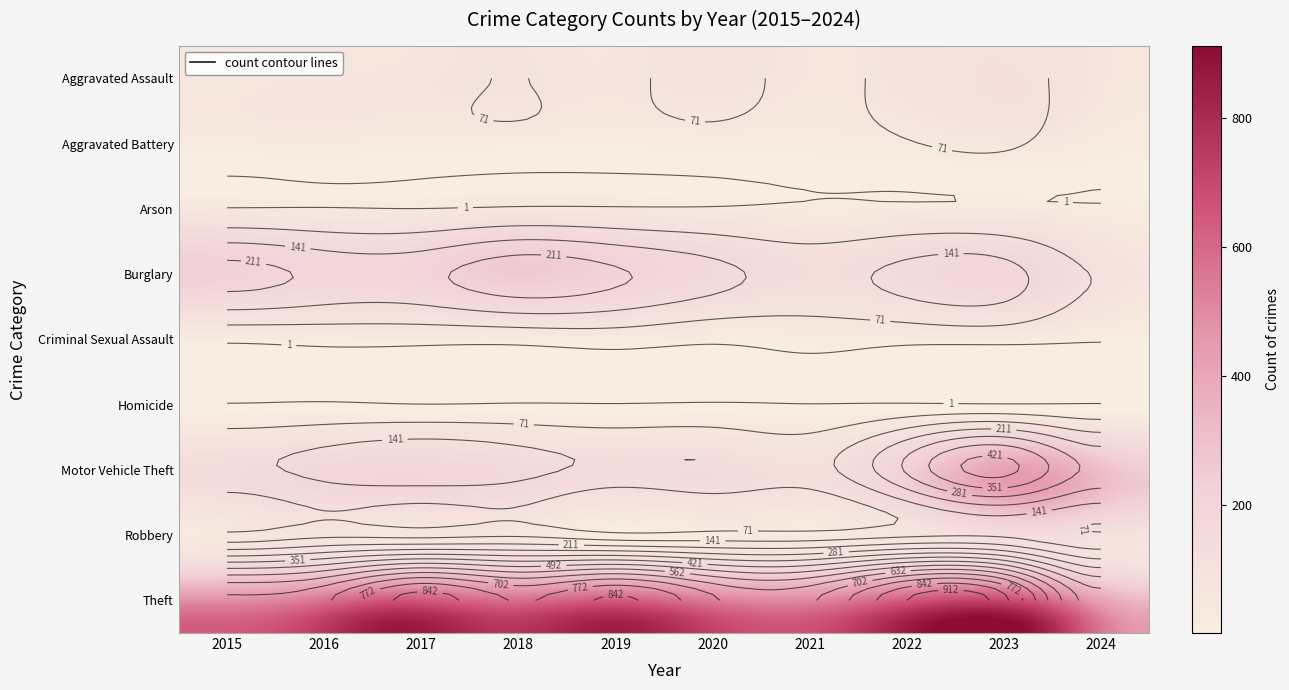

Rank the categories by Burglary value from highest to lowest.

3, 0, 4, 1, 2, 8, 5, 7, 6, 9